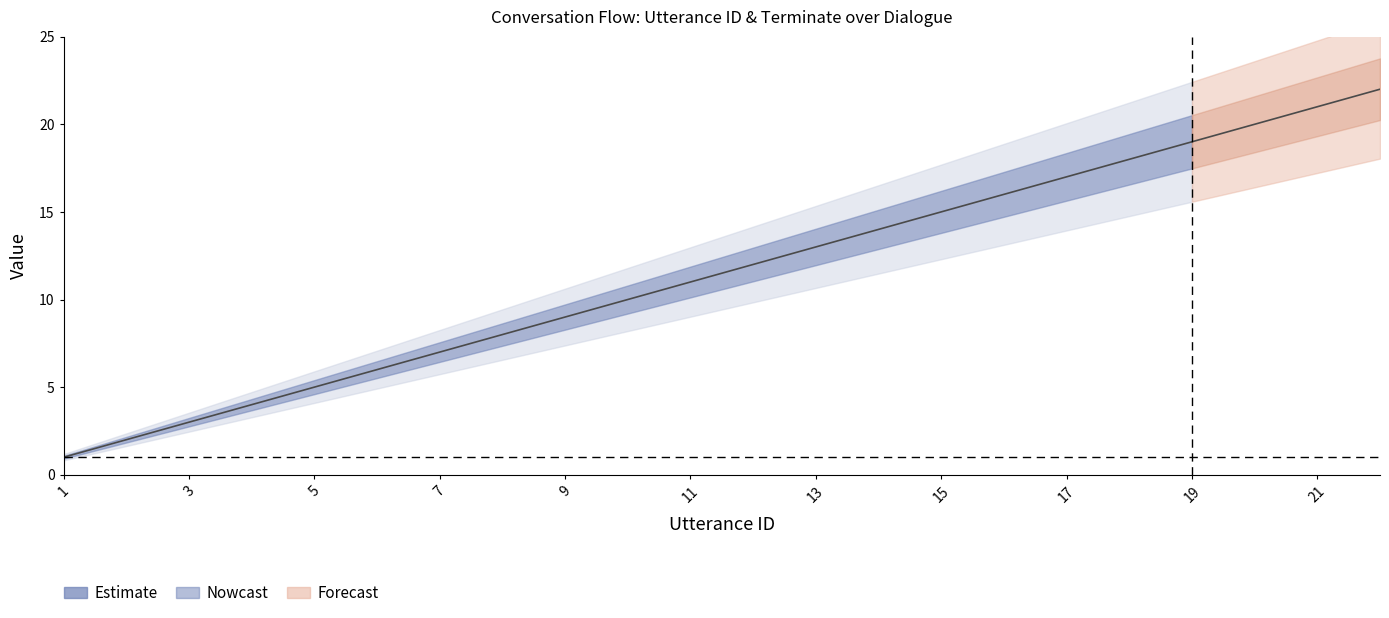

What is the sum of all utterance_id values?

253